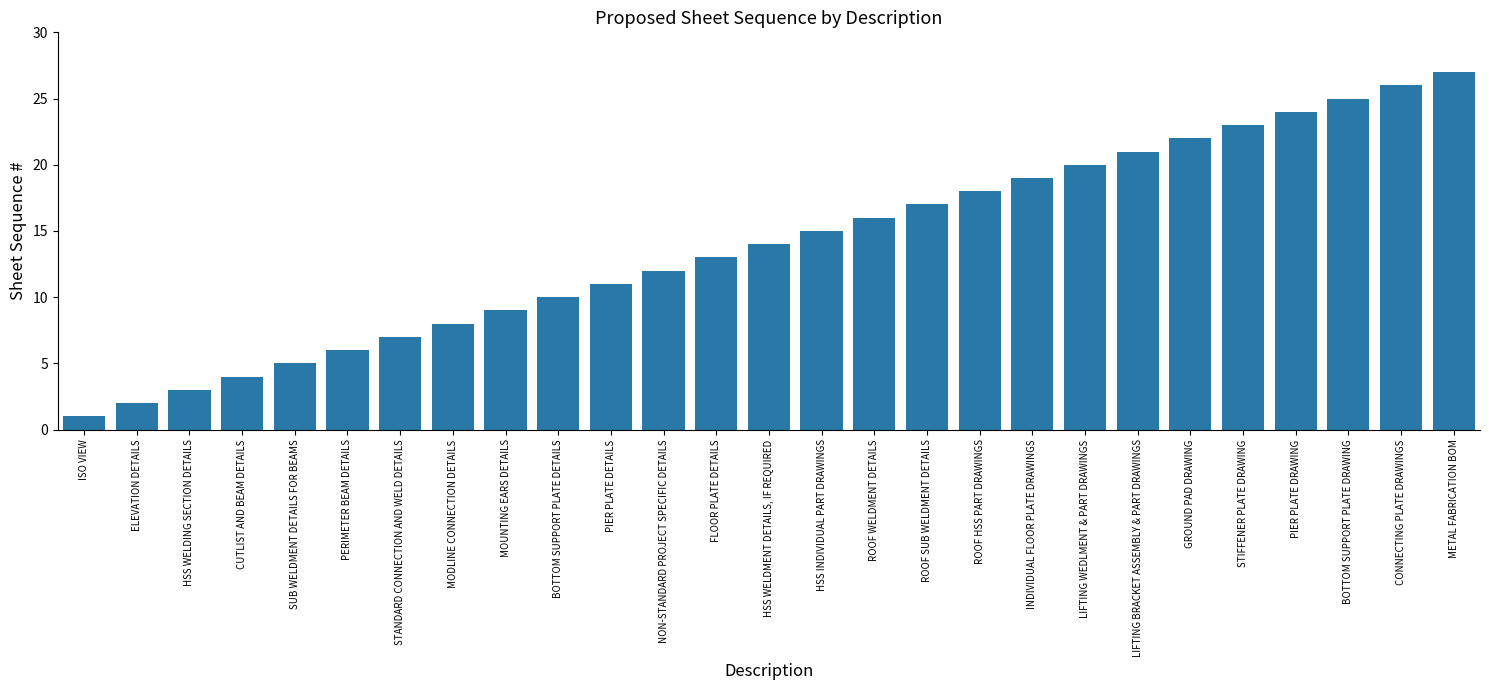

What is the label of the 13th bar from the left?

FLOOR PLATE DETAILS